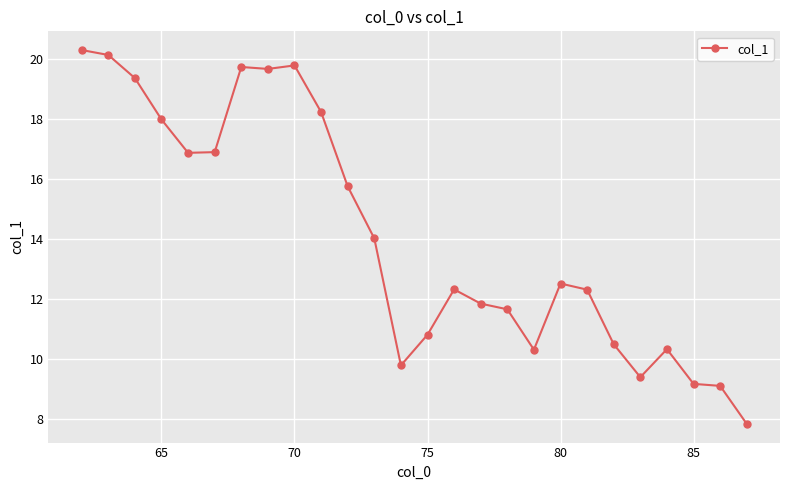

What is the greatest value displayed?

20.3